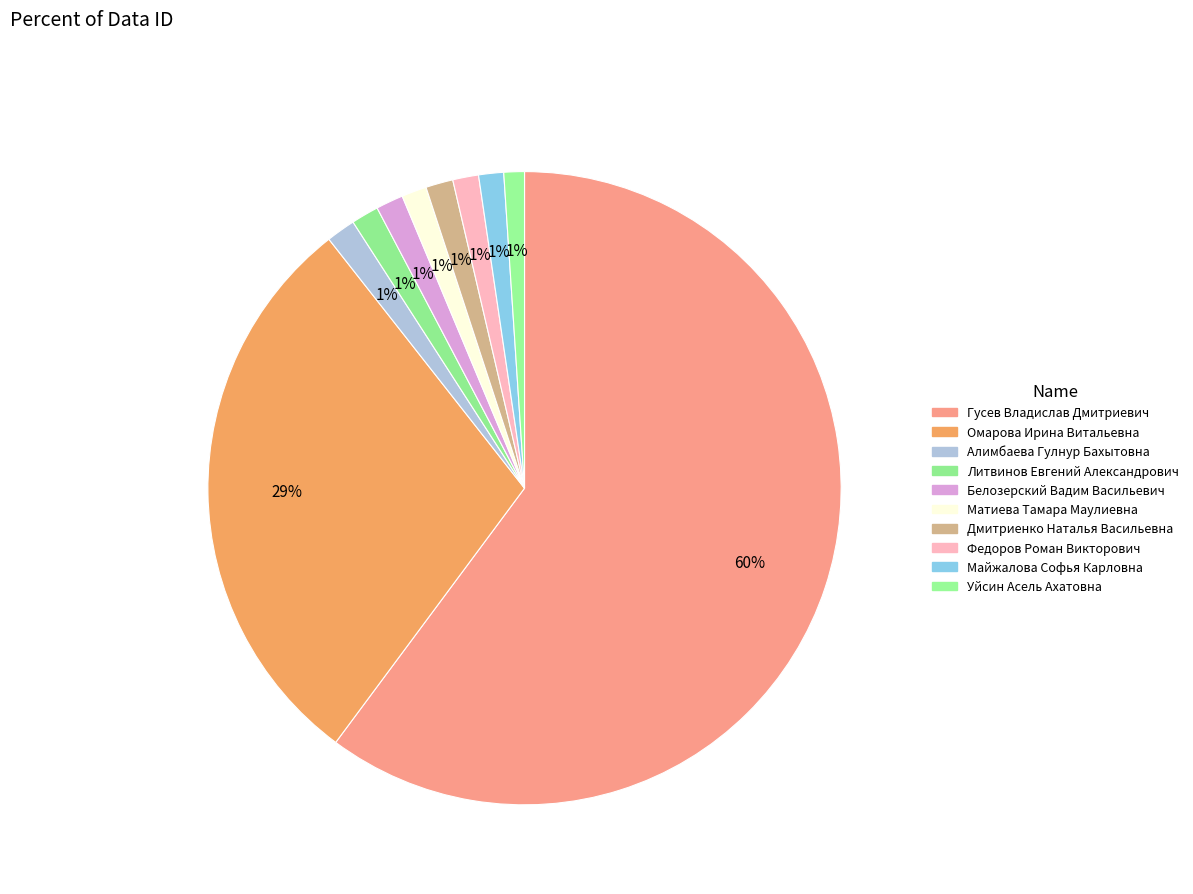

How many segments does this pie chart have?

10